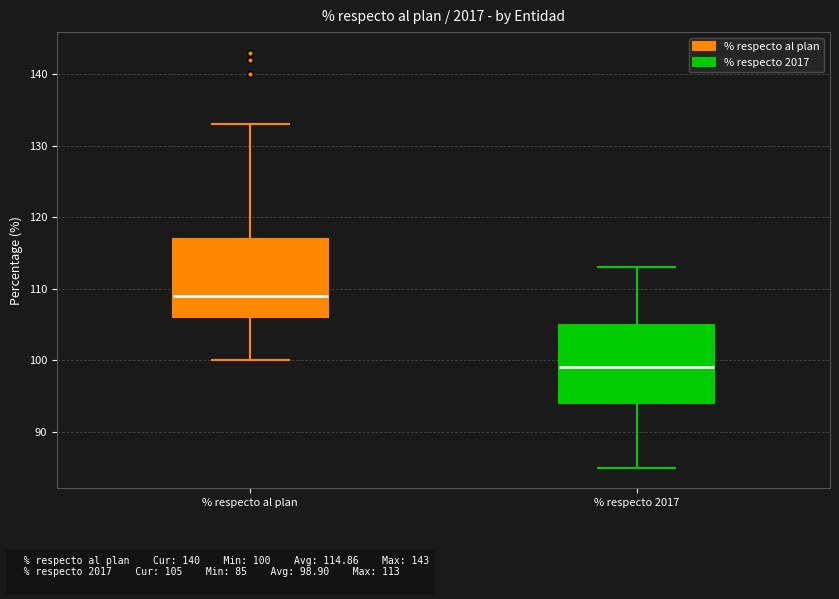

Which box's median line is the lowest?

% respecto 2017